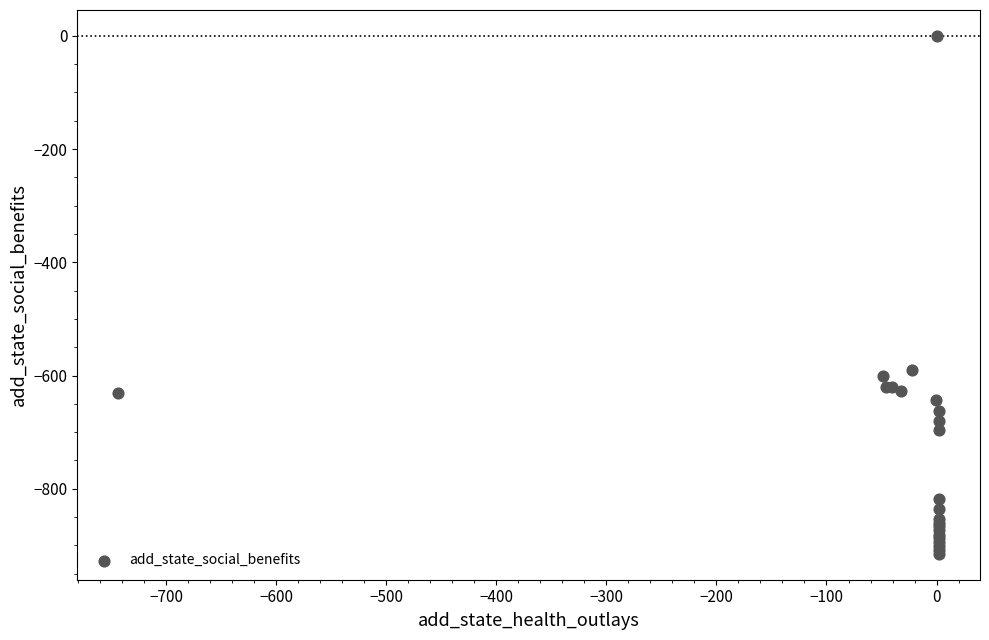

What Y value in the scatter plot is closest to -457?

-591.1